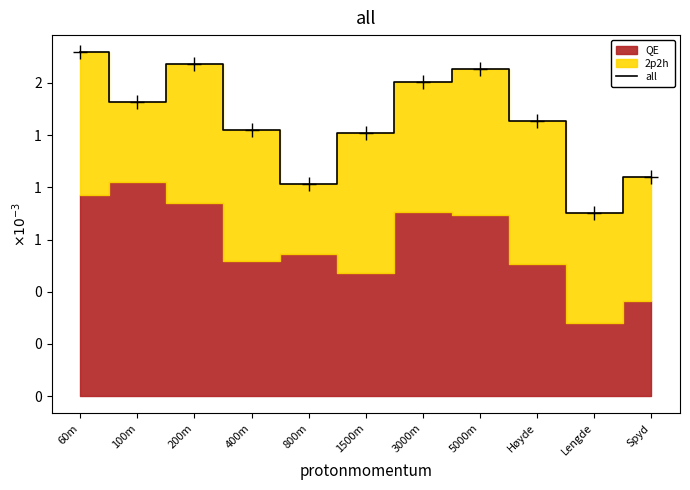

At which label is the value closest to 1?

800m